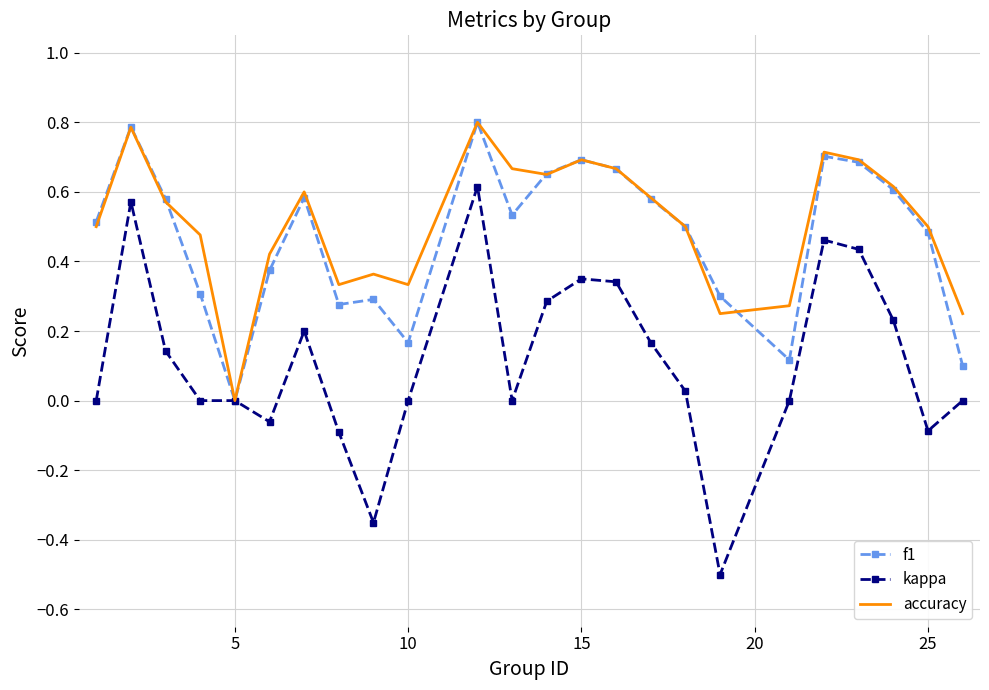

What is the minimum value shown in the chart?

-0.5